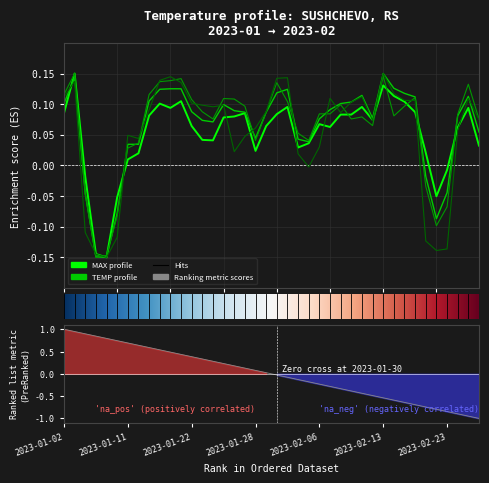

What is the difference between the MIN values at 2023-01-12 and 2023-01-05?

0.2